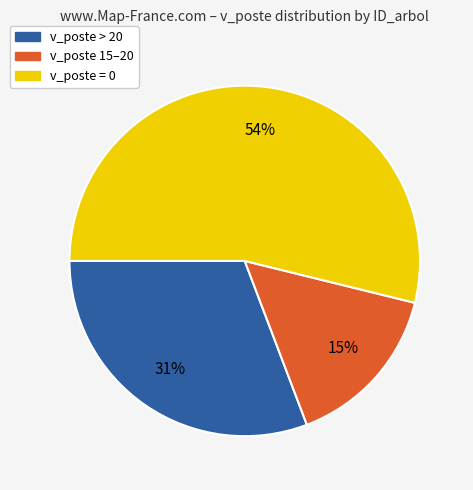

To the nearest percent, what is the average slice percentage?

33%